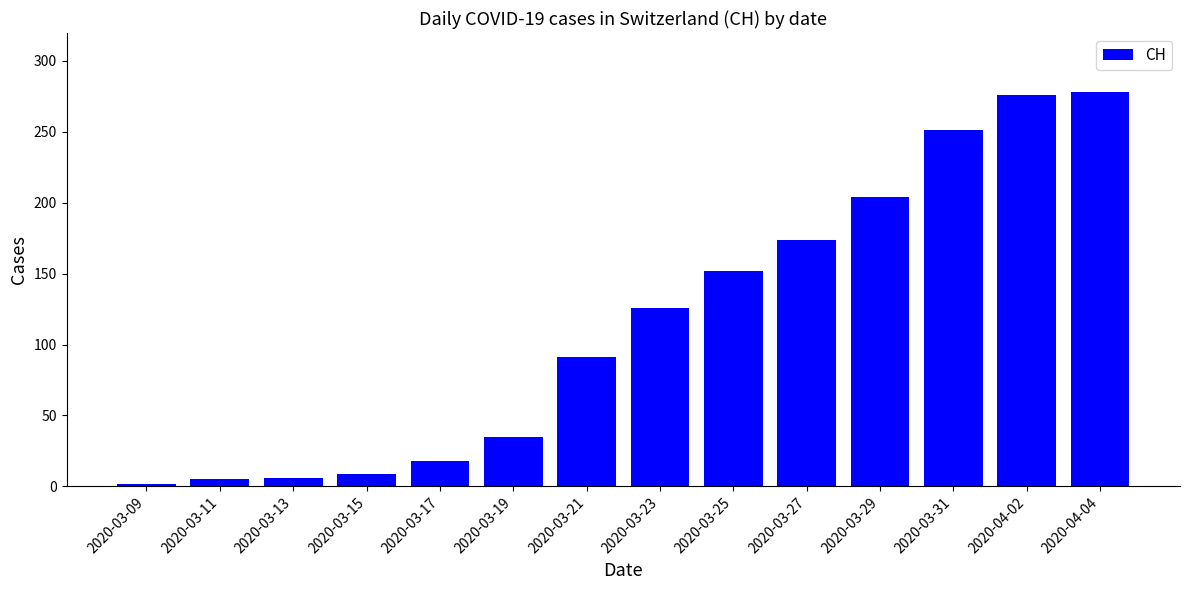

Is it true that the value at 2020-03-09 is 2?

True